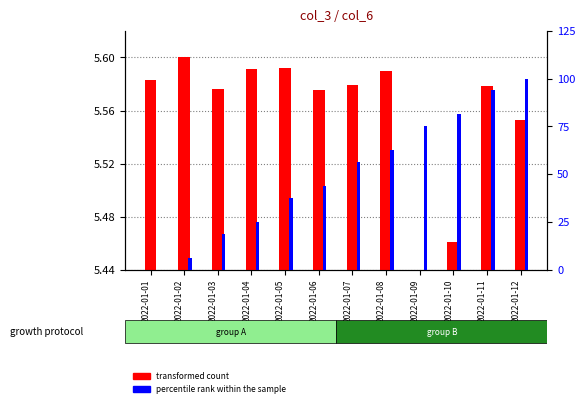

At which label is transformed count closest to 0?

2022-01-09